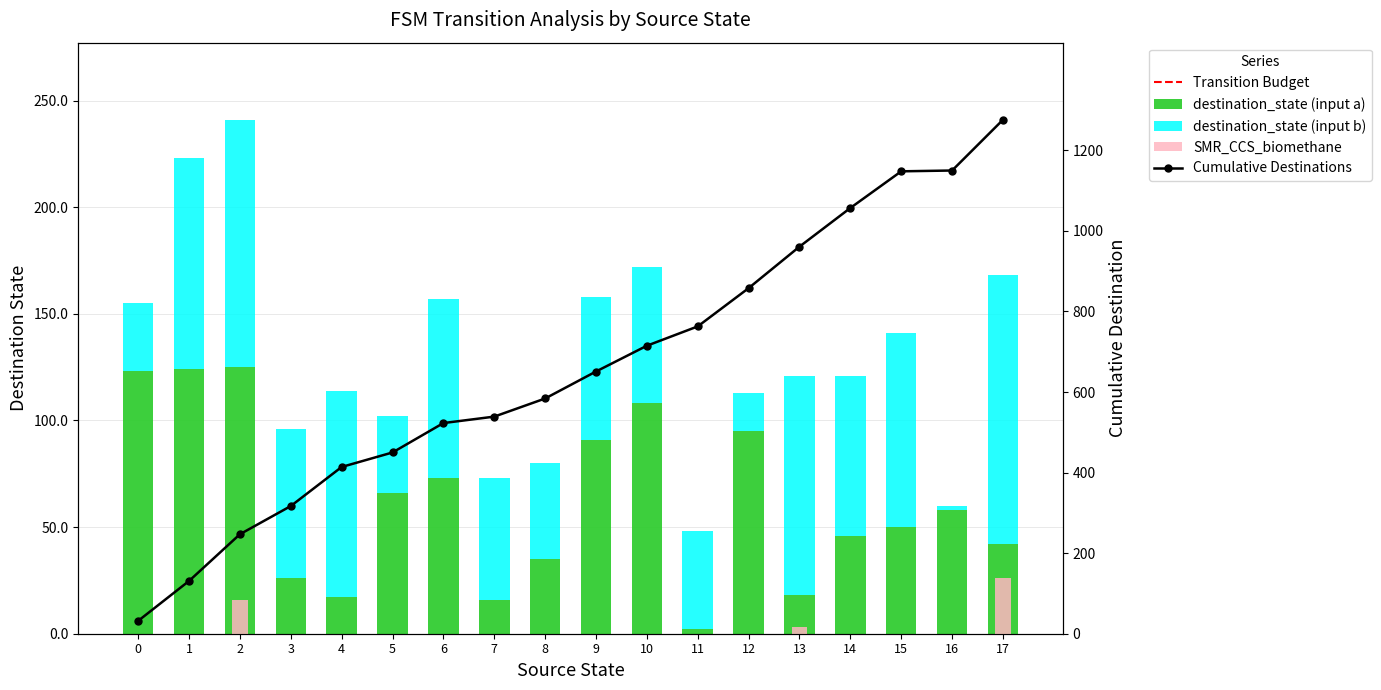

The value of destination_state at 10 is 178. True or false?

False